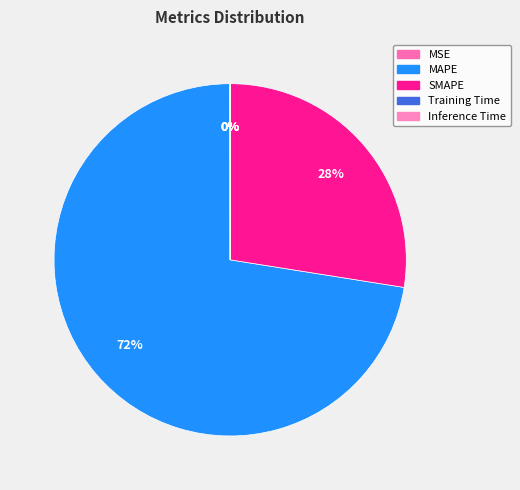

Which slice is the largest?

MAPE